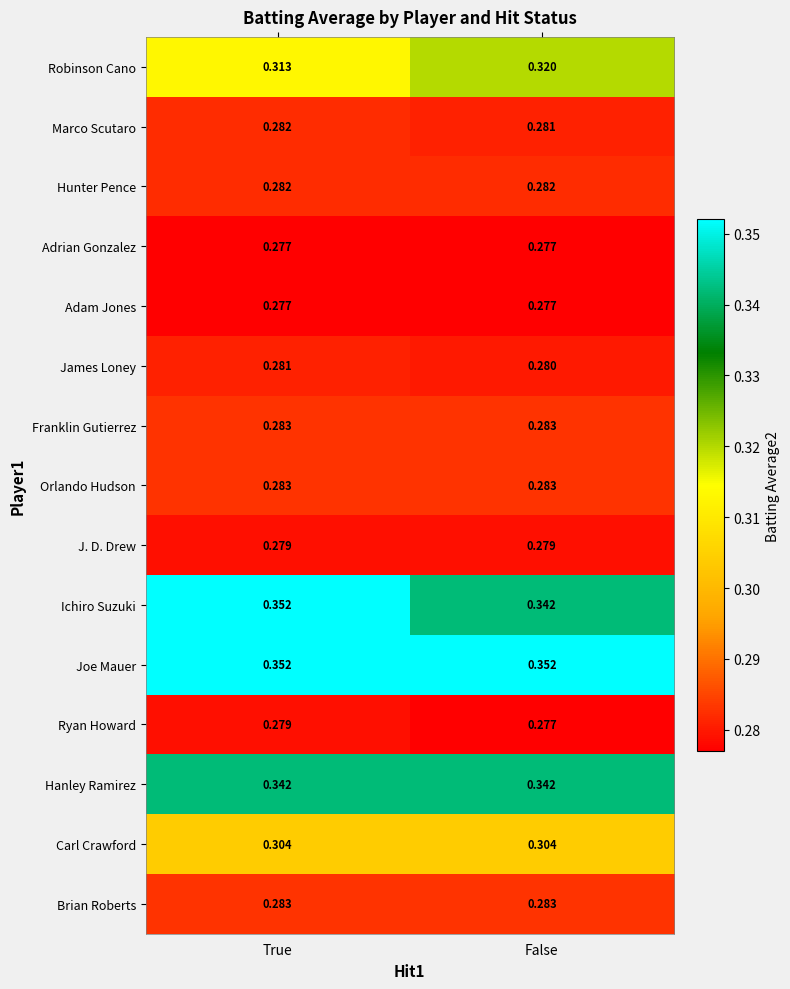

Which series has the widest spread of values?

Ichiro Suzuki